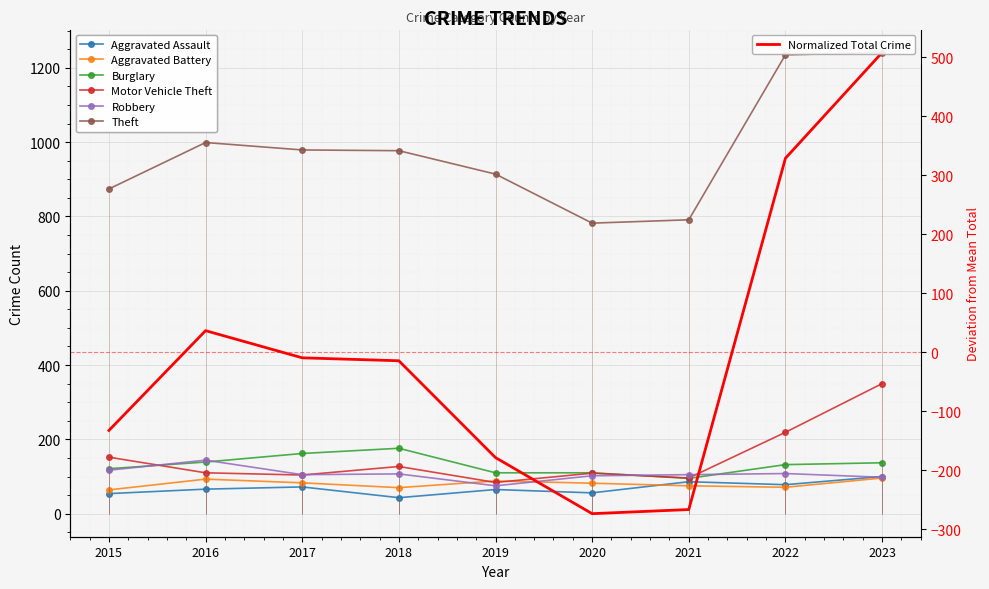

What is the spread (max minus min) of values at 2016?

933